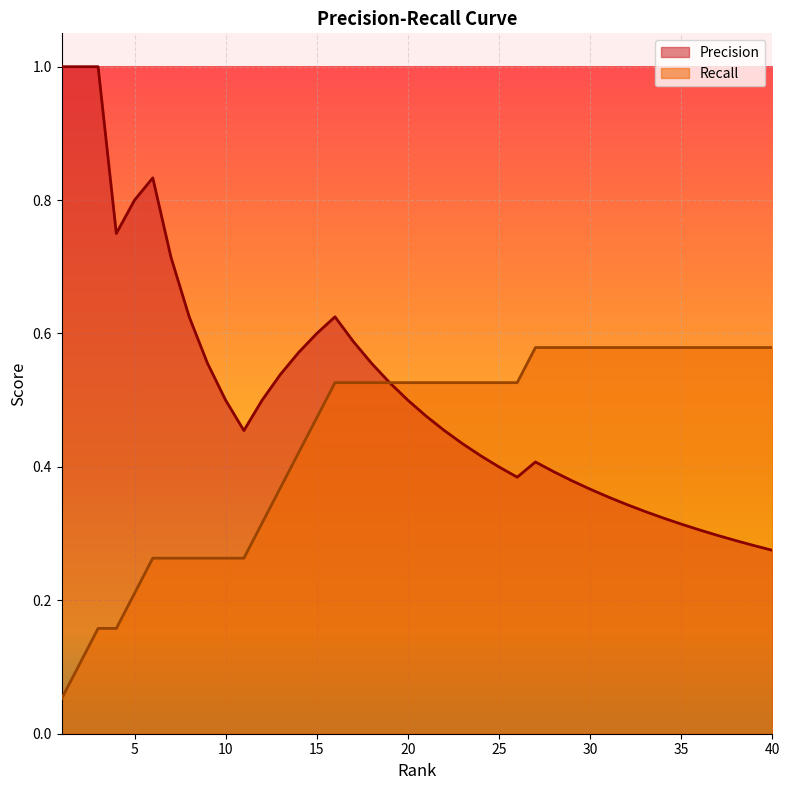

How many lines are shown in the chart?

2